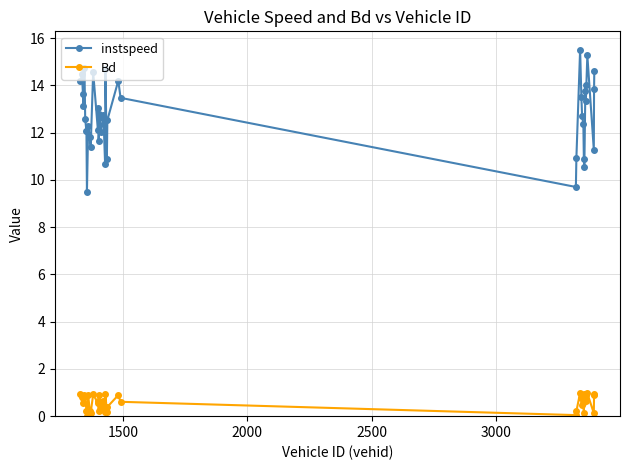

How many lines are shown in the chart?

2